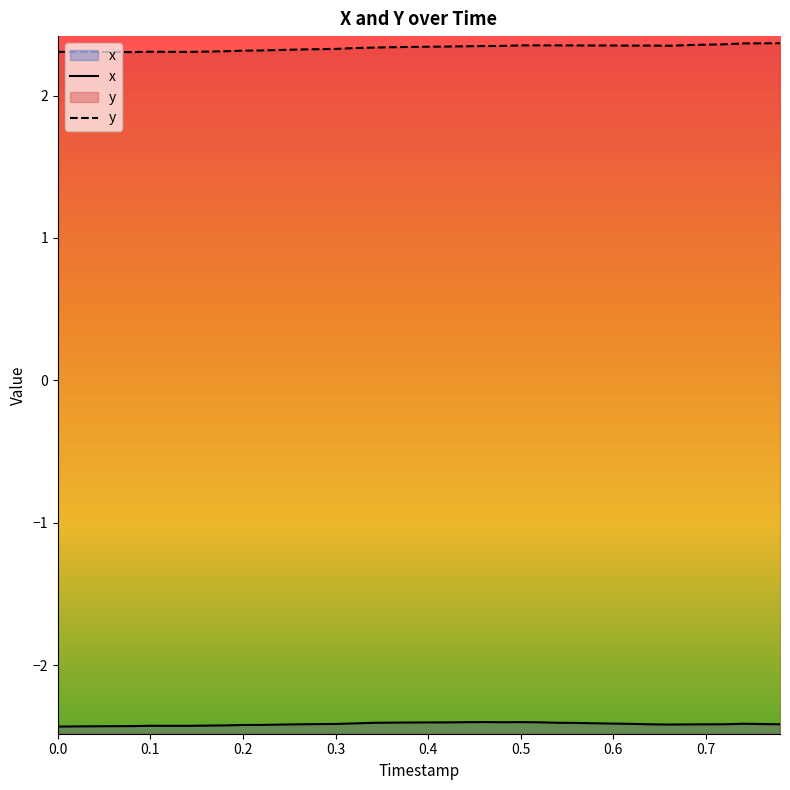

True or false: y and x cross at least once.

False